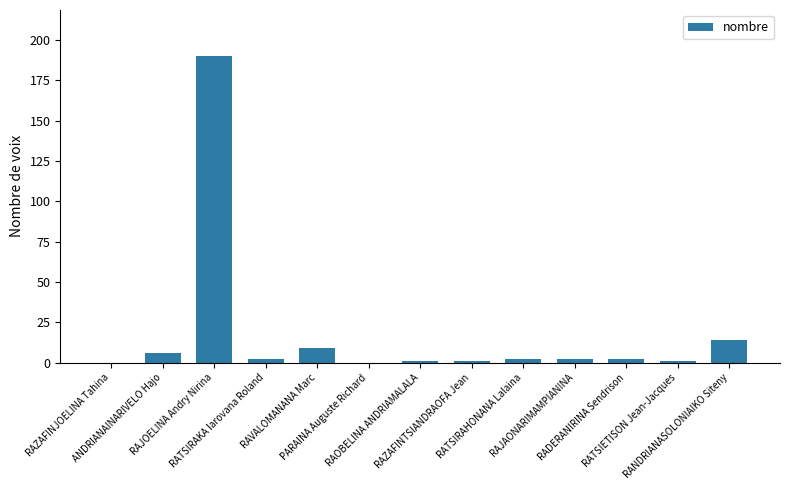

What is the sum of all values?

230